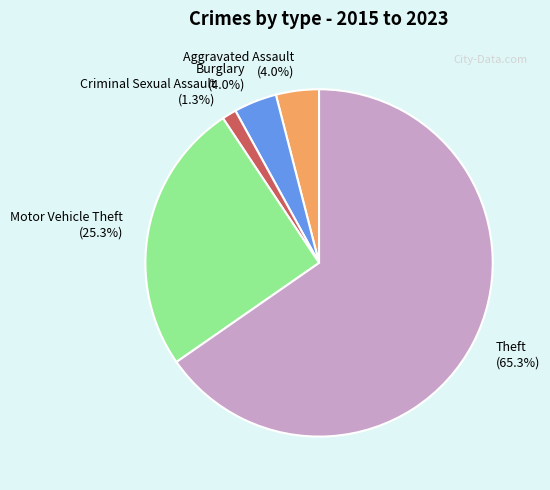

To the nearest percent, what is the combined percentage of Burglary and Aggravated Assault?

8%